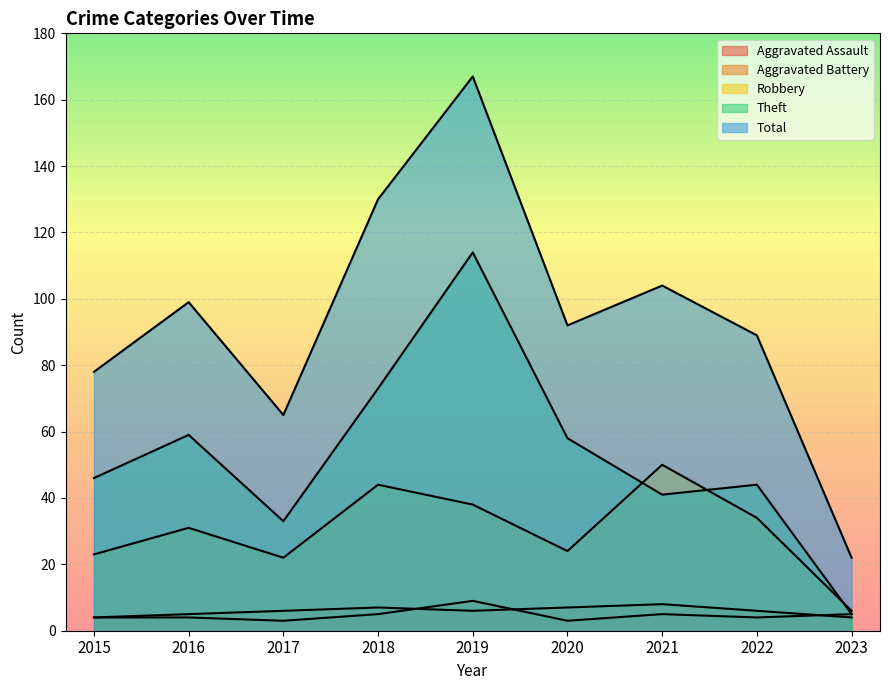

Where does the Theft series first go above 46?

2016